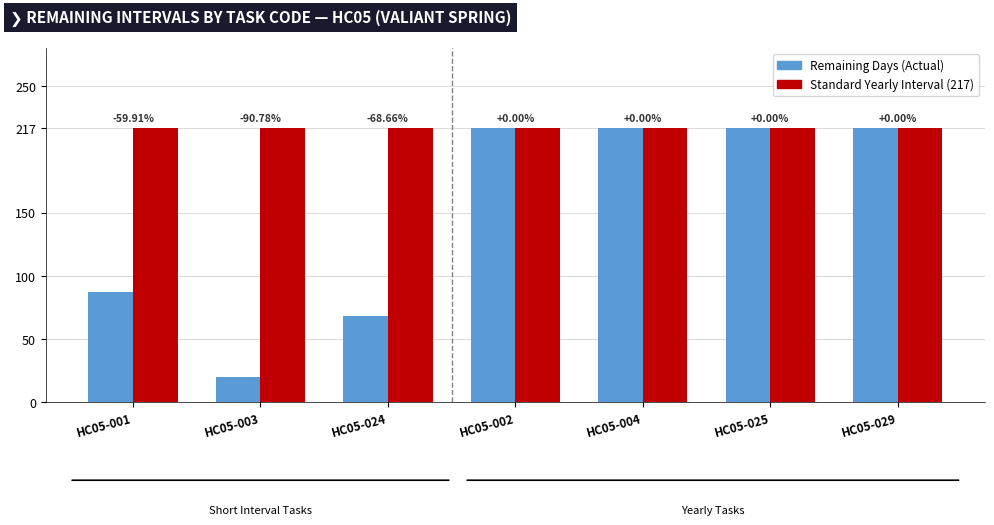

At which category is the sum across all series the highest?

HC05-002